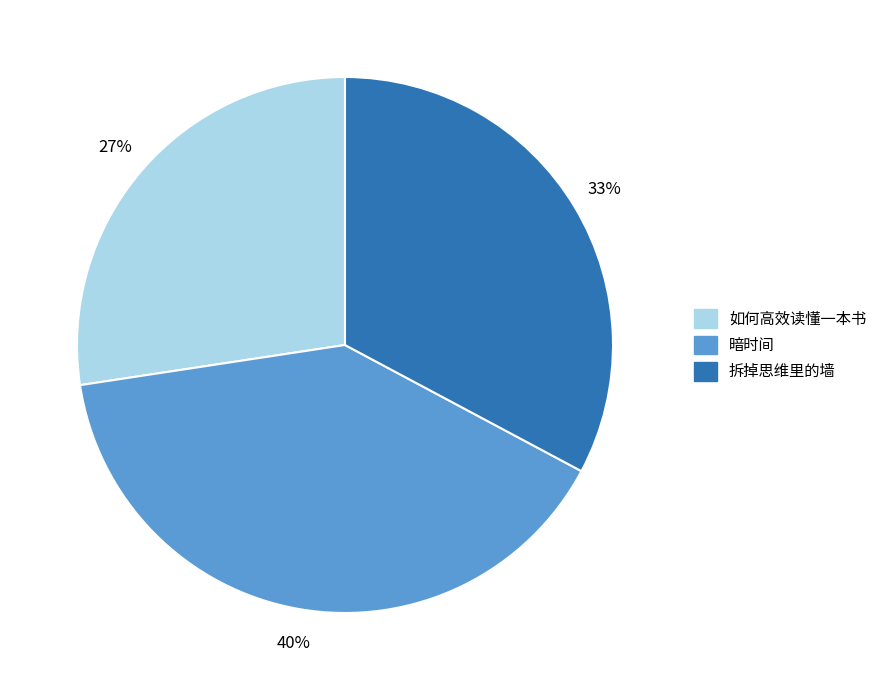

Which has a higher value, 如何高效读懂一本书 or 拆掉思维里的墙?

拆掉思维里的墙